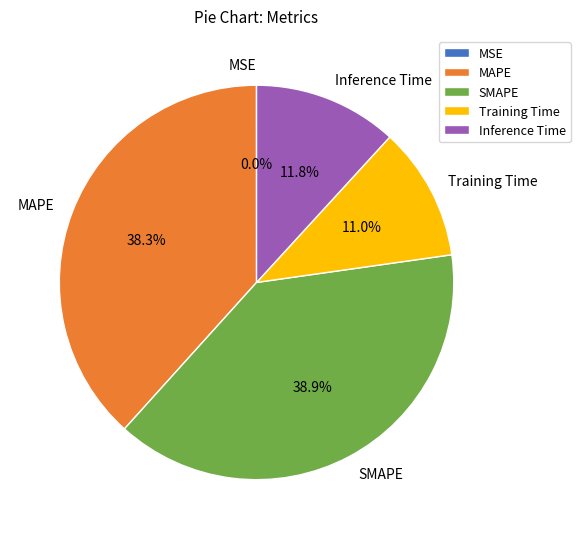

What percentage do SMAPE and Inference Time together represent?

50.7%